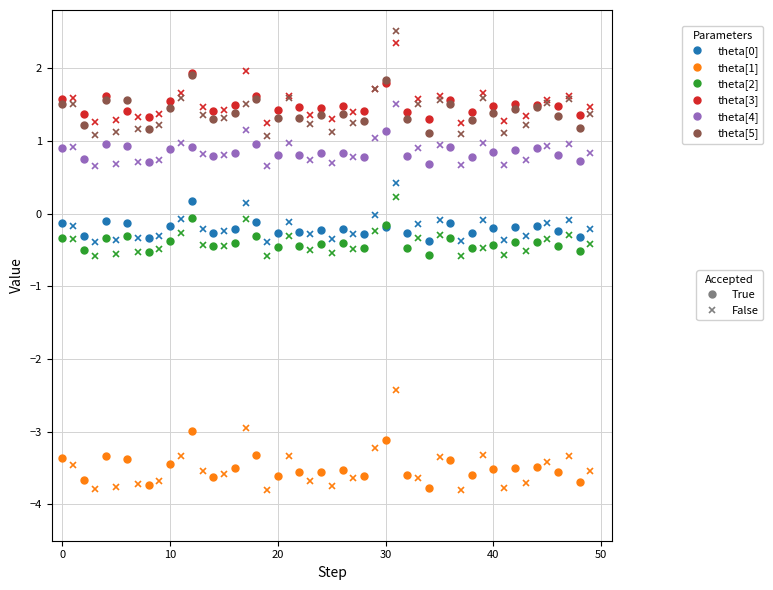

Is it true that theta[5] equals 0.3 at 8?

False